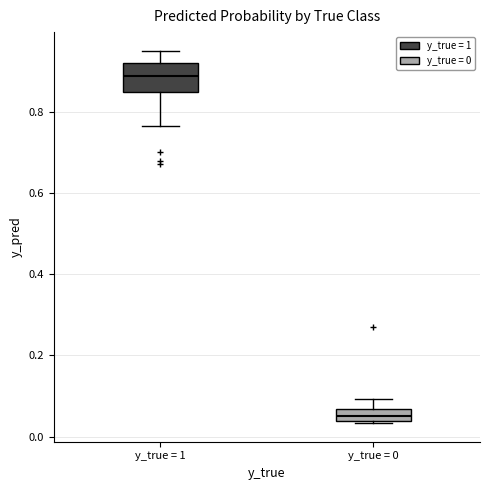

Which box is the tallest, from its lower edge to its upper edge?

y_true = 1